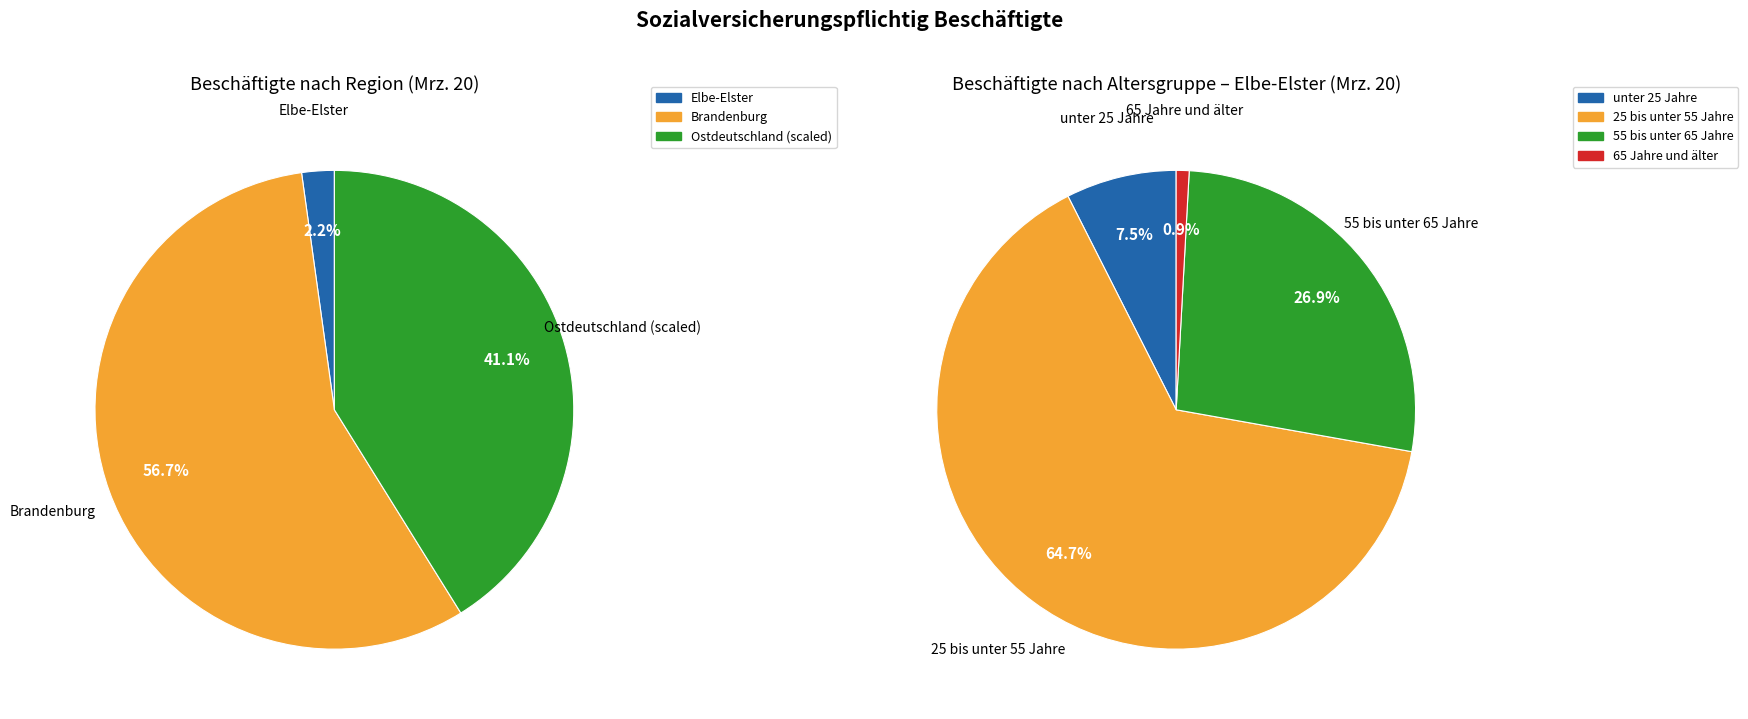

The Brandenburg slice represents 1% of the pie. True or false?

False